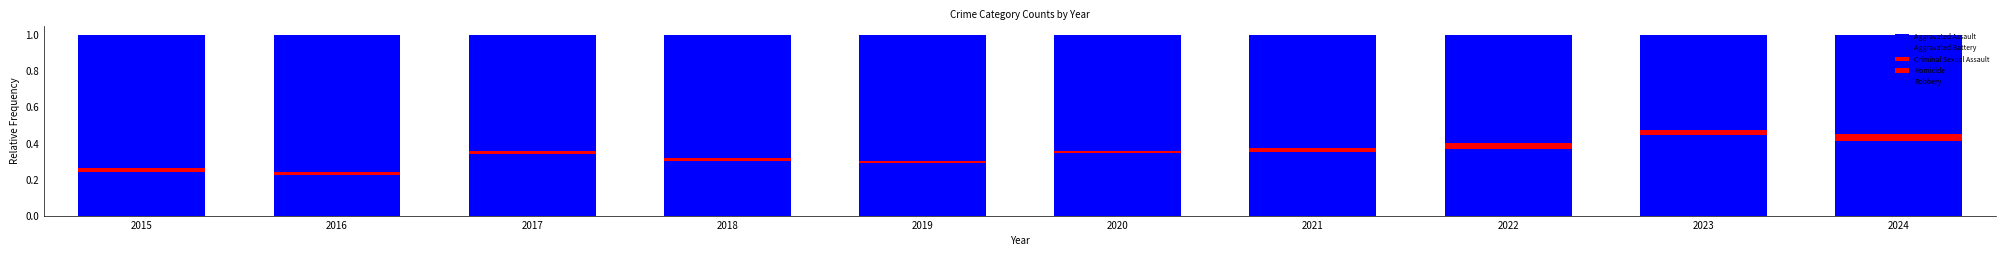

Does the chart contain stacked bars?

Yes